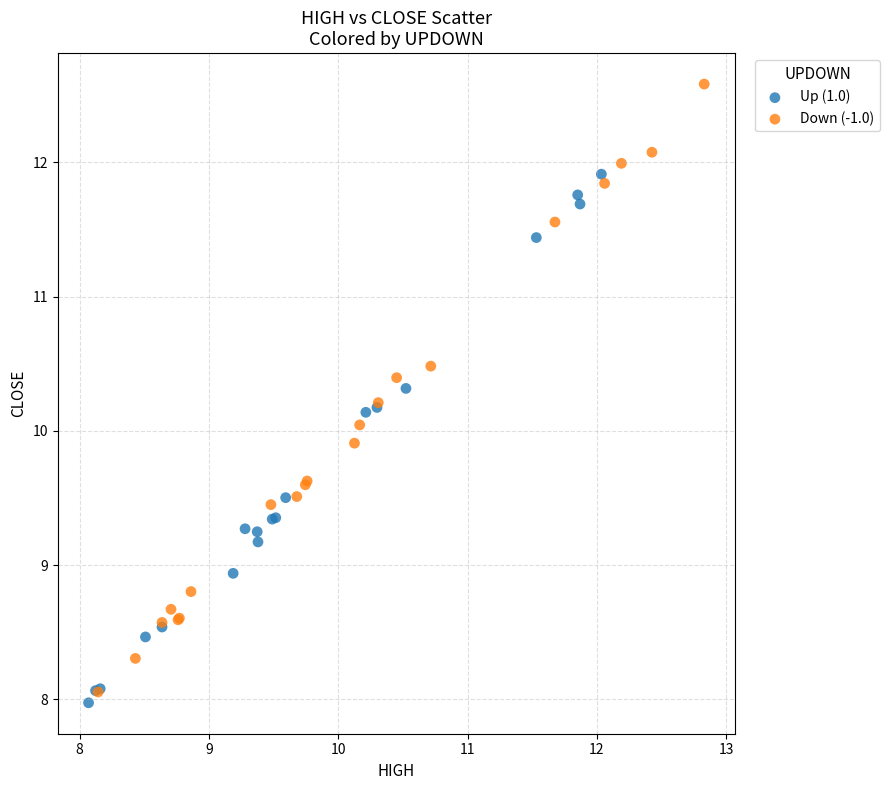

Which series contains the highest Y value?

Down (-1.0)